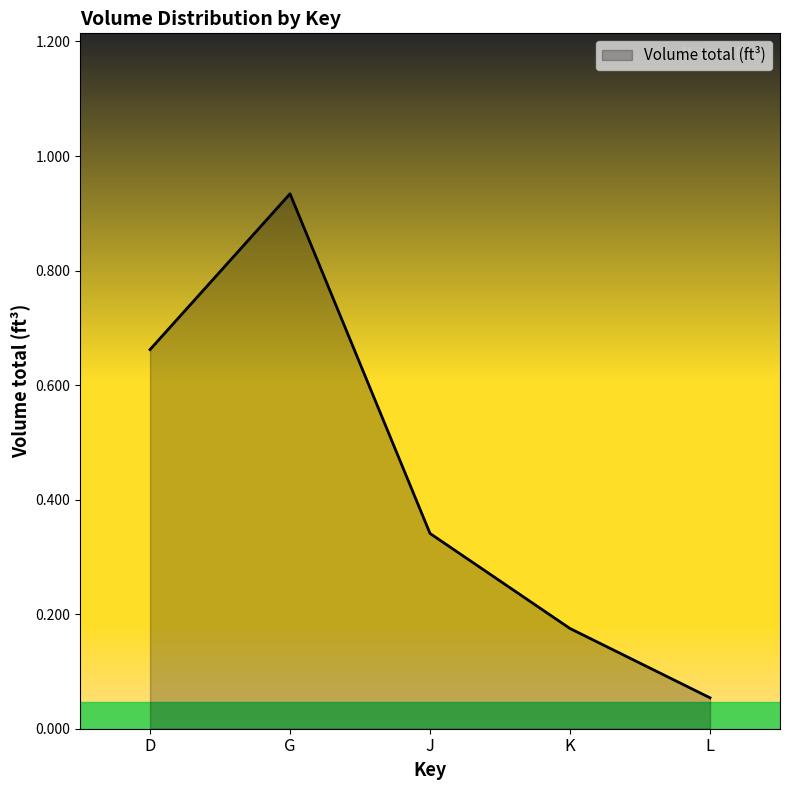

True or false: the data shows 0.5 at J.

False